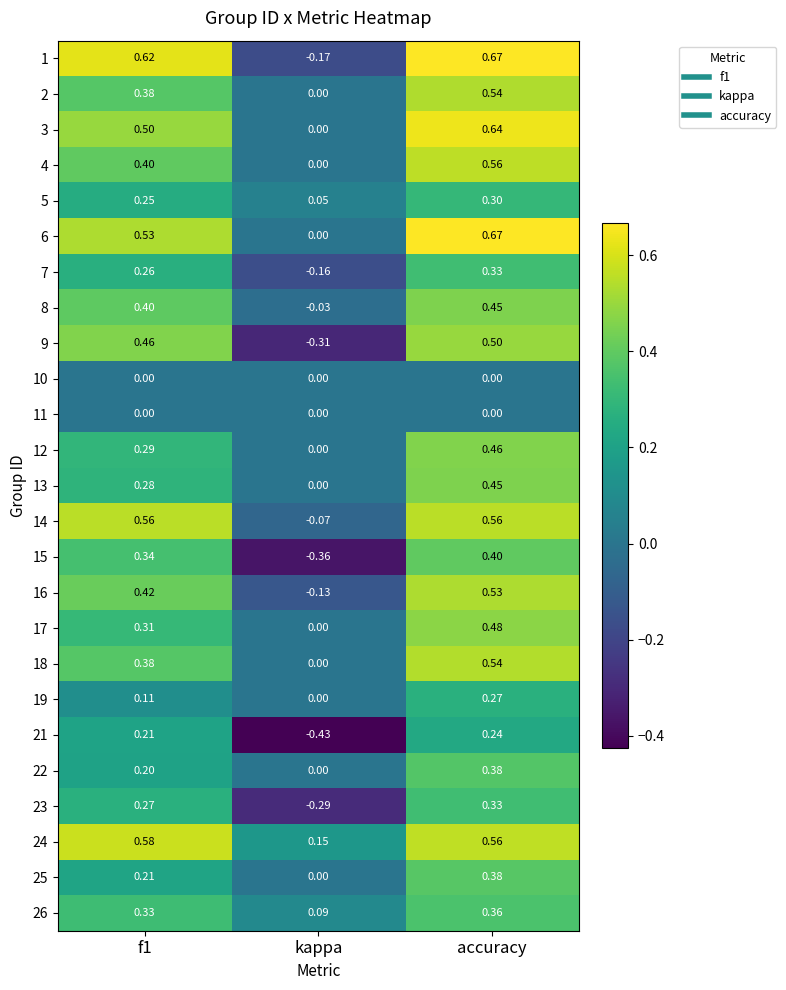

Which label corresponds to the largest value in the chart?

accuracy